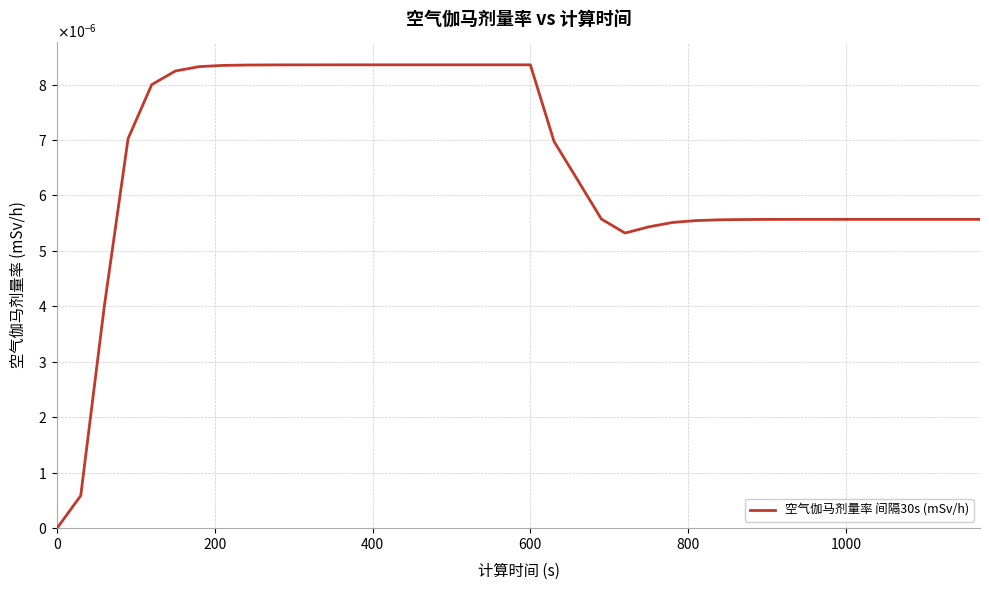

Does the chart display data point markers on the line(s)?

No